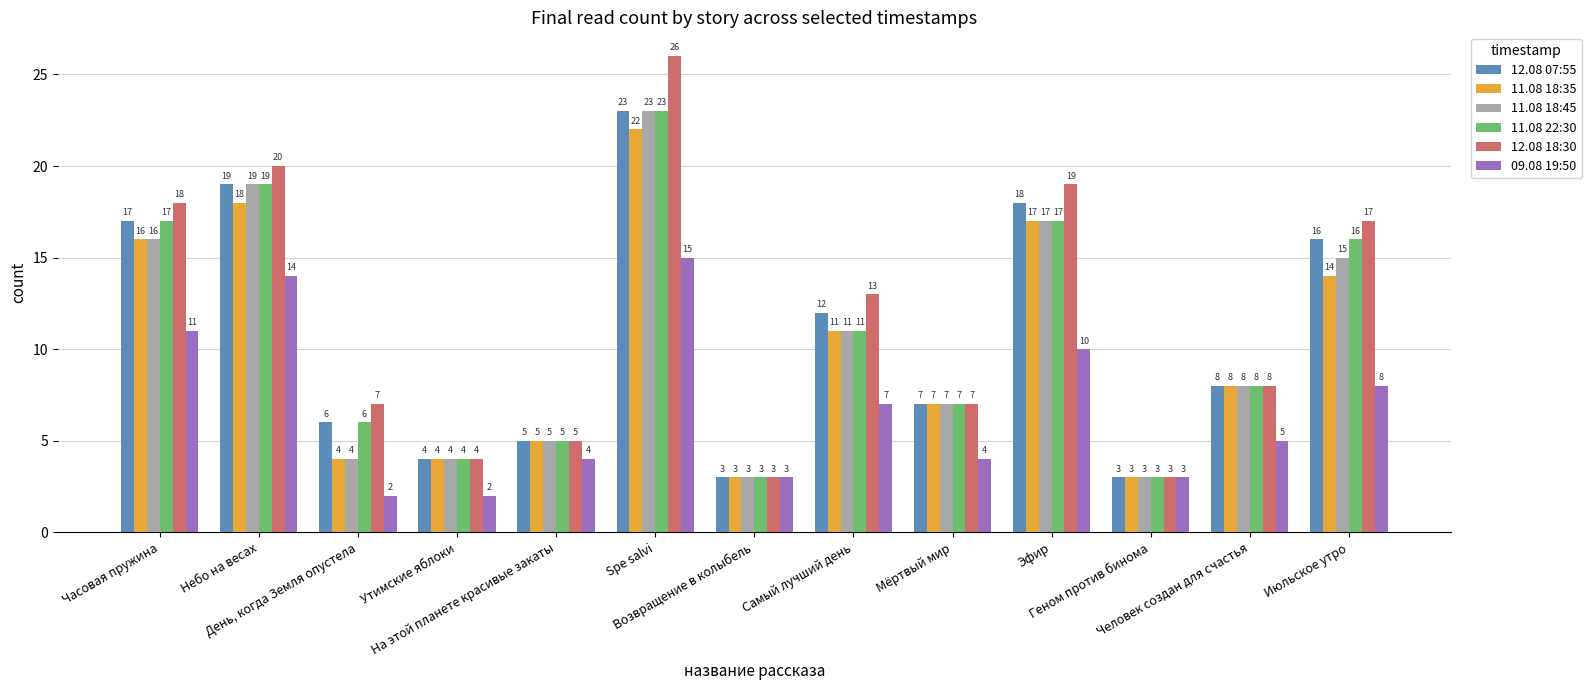

Is it true that 11.08 22:30 equals 5 at На этой планете красивые закаты?

True